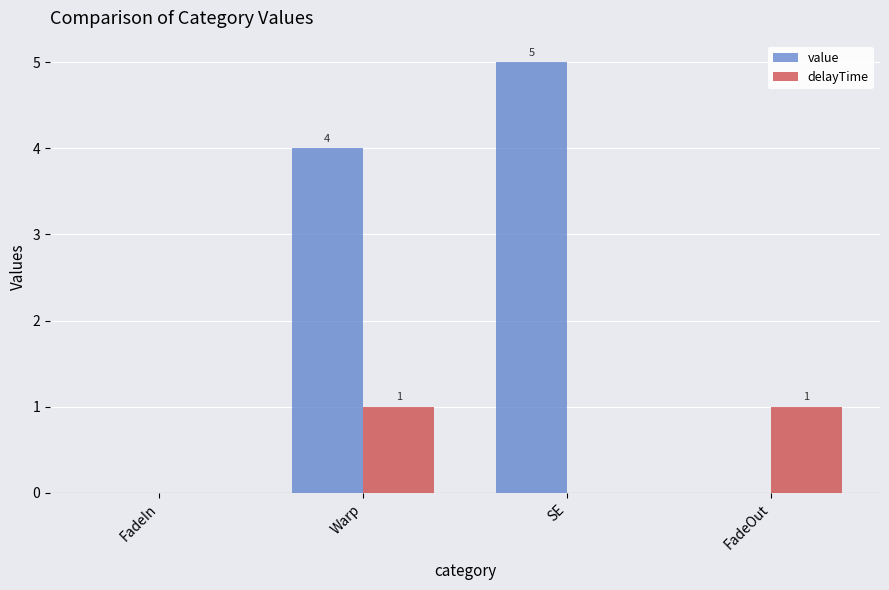

What is the sum of all value values?

9